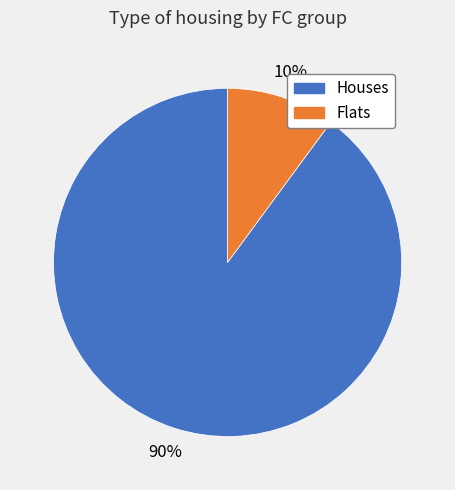

To the nearest percent, what is the average slice percentage?

50%